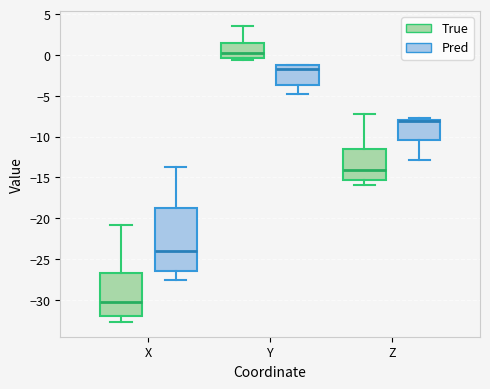

Reading left to right, transcribe this box plot: for each box, give where its median line is, the range the box spans, and where its two whiskers end, as read against the y-axis. The values are not printed on the chart, so give them approximately, as read against the axis.

X (True): median -30.5, box -32.0 to -26.5, whiskers -32.5 to -21.0
X (Pred): median -24.0, box -26.5 to -19.0, whiskers -27.5 to -13.5
Y (True): median 0.5, box -0.5 to 1.5, whiskers -0.5 (just below the box's lower edge) to 3.5
Y (Pred): median -2.0, box -3.5 to -1.0, whiskers -5.0 to -1.0
Z (True): median -14.0, box -15.5 to -11.5, whiskers -16.0 to -7.0
Z (Pred): median -8.0 (drawn on the box's upper edge), box -10.5 to -8.0, whiskers -13.0 to -7.5